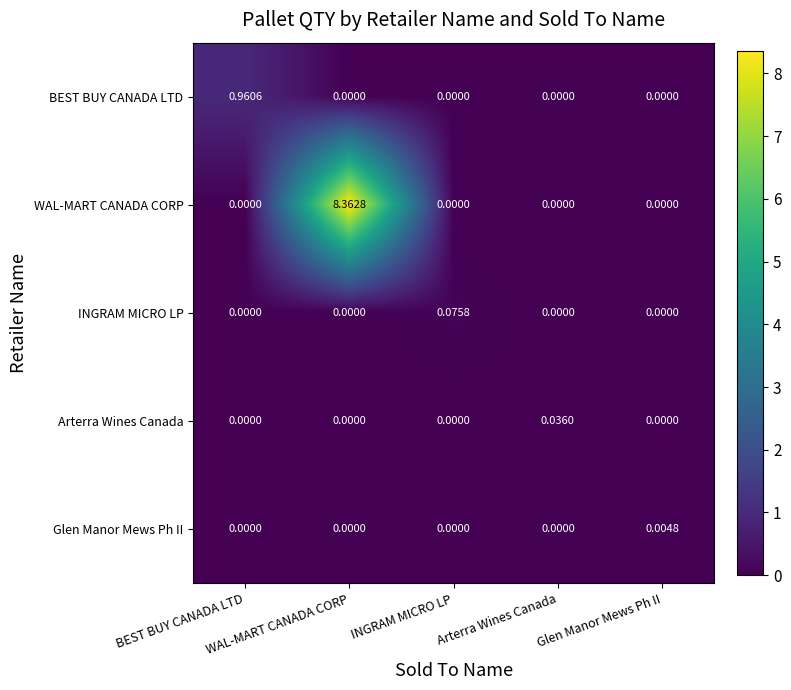

Between INGRAM MICRO LP and Arterra Wines Canada, which series saw the biggest shift?

INGRAM MICRO LP